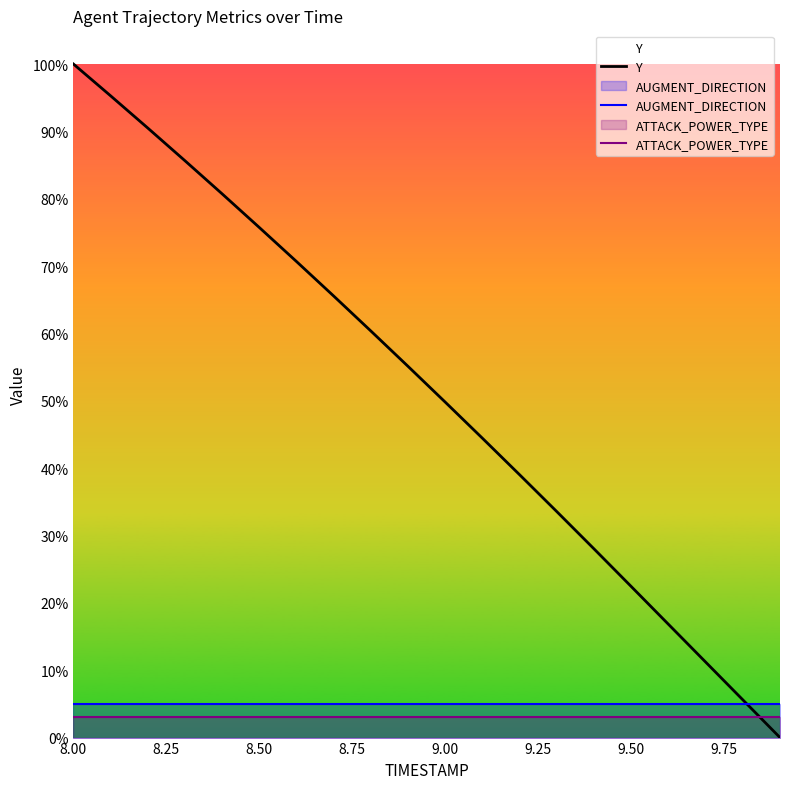

Does the chart display data point markers on the line(s)?

No